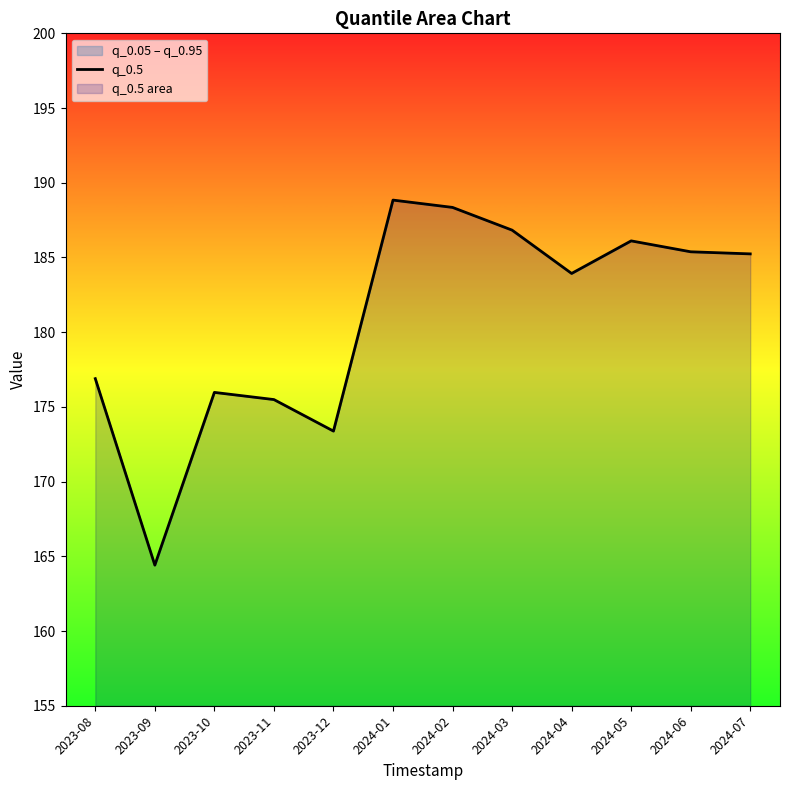

What is the change in value from 2023-11 to 2023-12?

-2.1